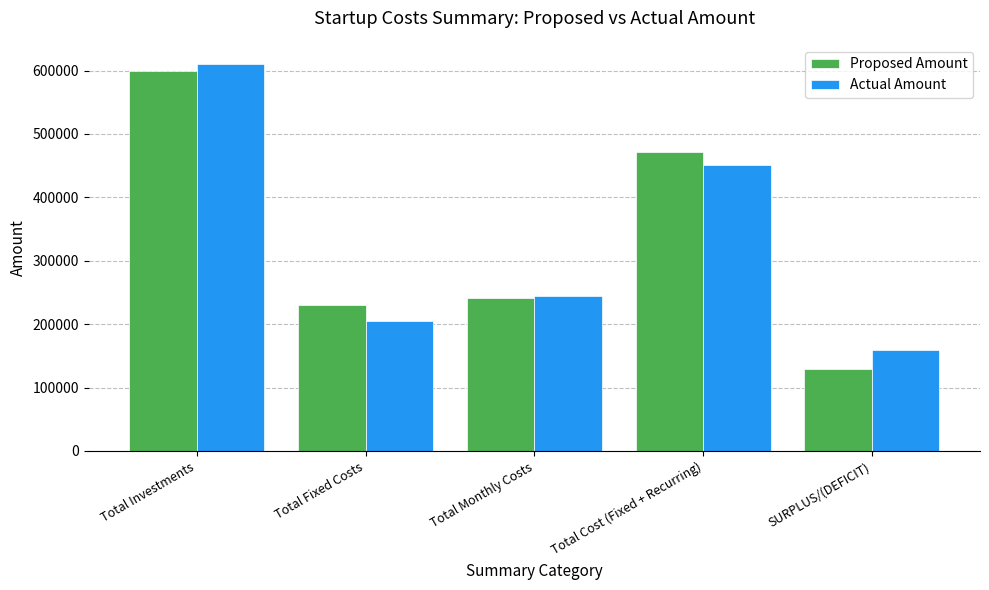

List the series in order of their peak value, lowest first.

Proposed Amount, Actual Amount